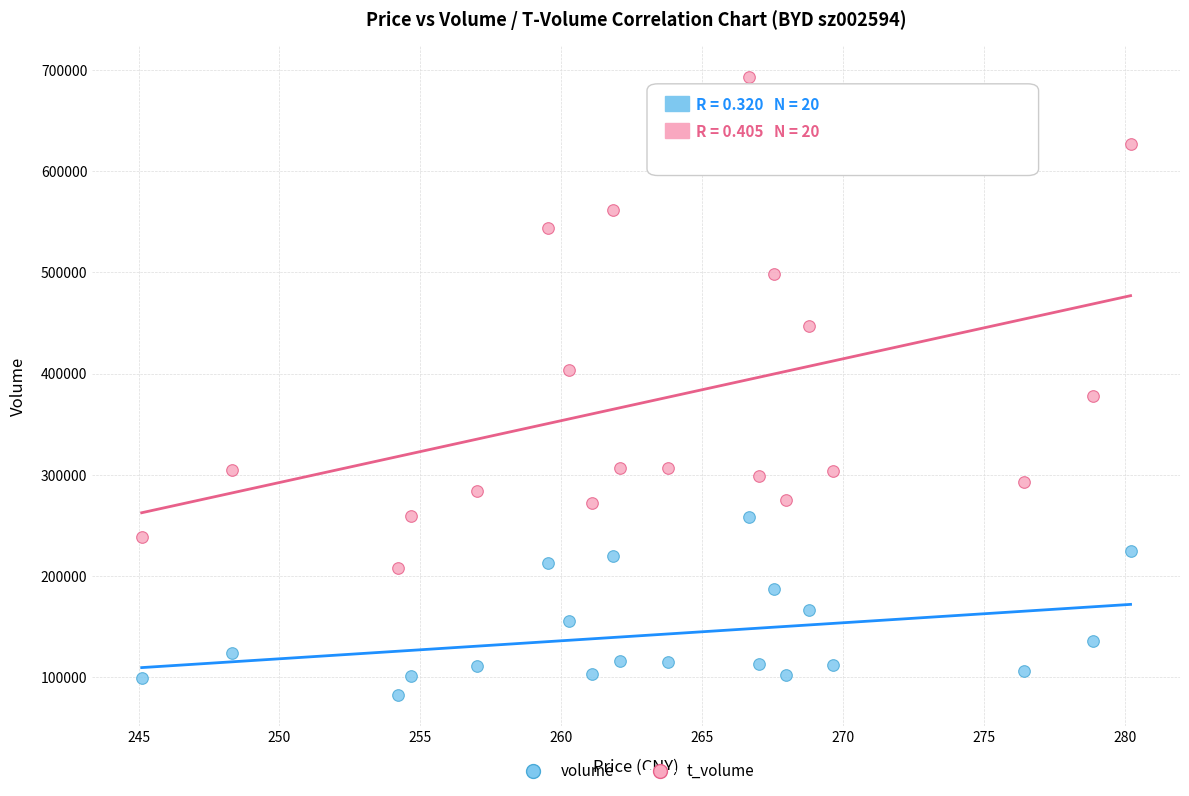

Across all data points, what is the range of Y values (max minus min)?

610198